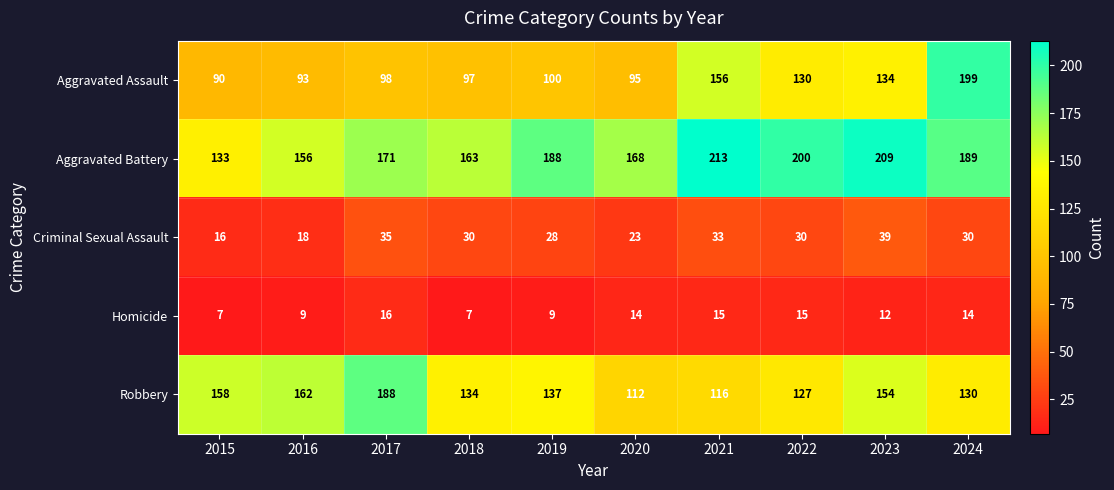

What is the difference between the highest and lowest values at 2019?

179